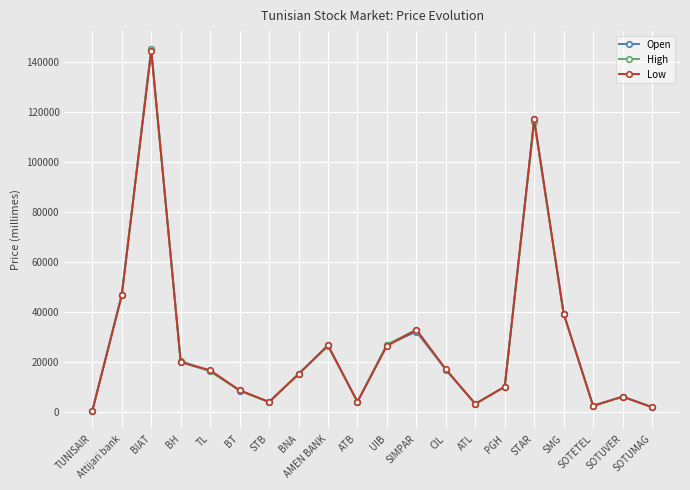

List the series in order of their overall mean, highest first.

Open, High, Low